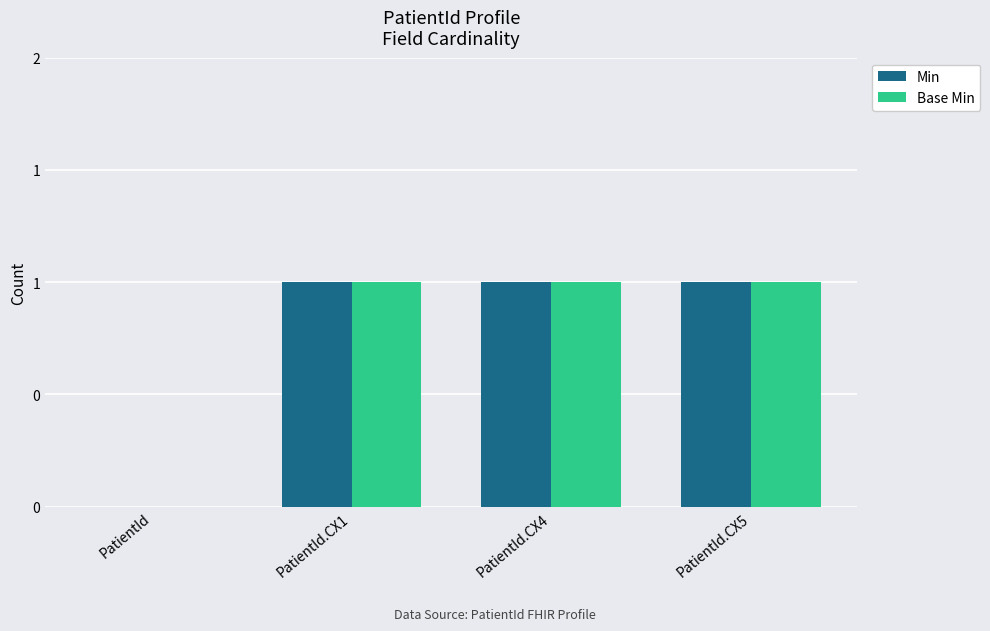

Reading left to right, extract all data points from this chart.

Min: 0	1	1	1
Base Min: 0	1	1	1